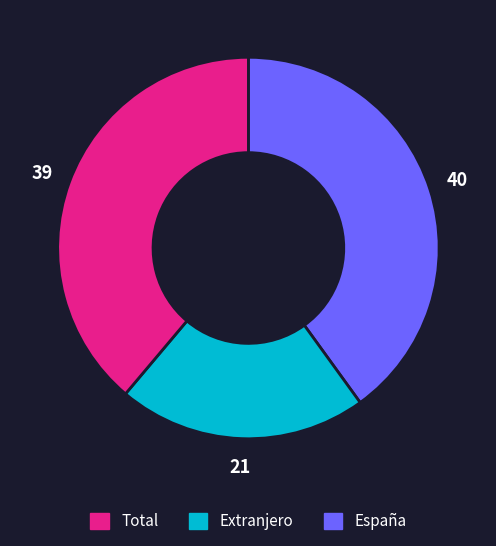

How many slices are in this pie chart?

3